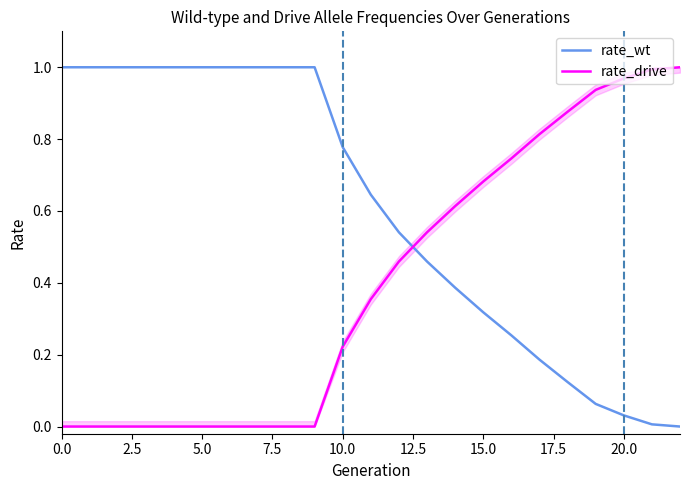

After their last crossing, which series has the higher values: rate_drive or rate_wt?

rate_drive